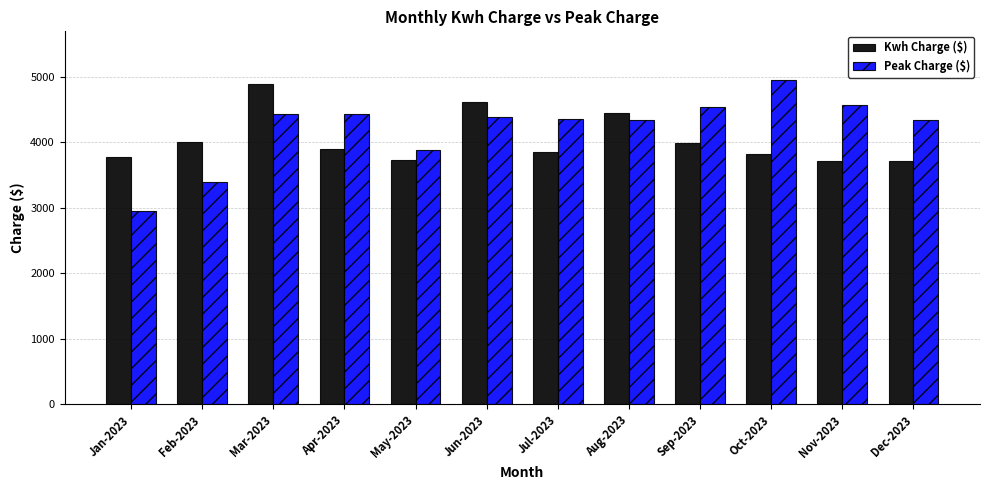

What is the sum of the Peak Charge ($) values at Jul-2023 and Aug-2023?

8687.6